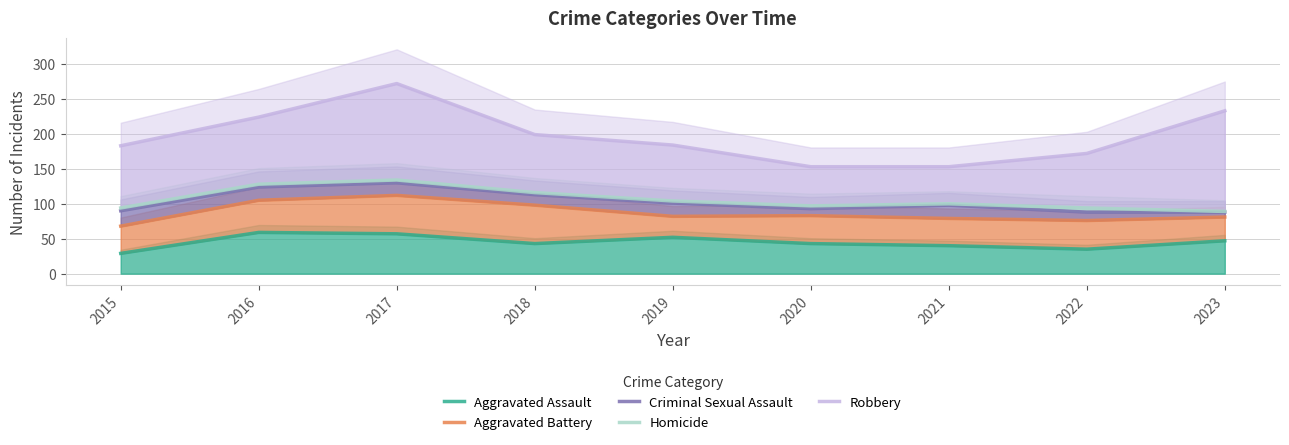

Where does the Aggravated Assault series first go above 43?

2016